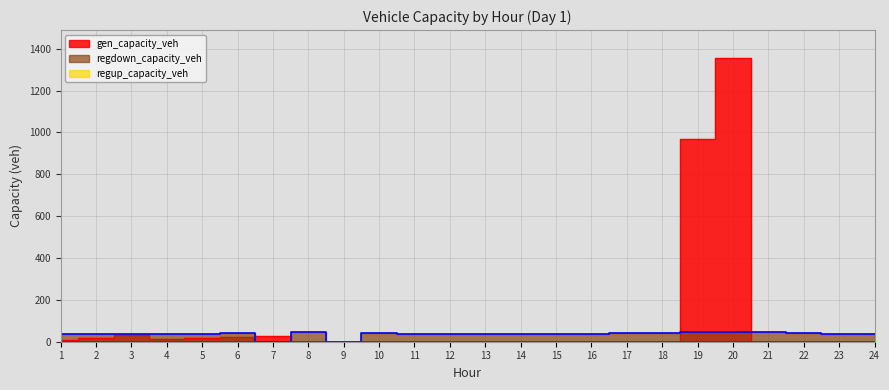

What is the value of the regdown_capacity_veh point at the 17th from the left?

40.0